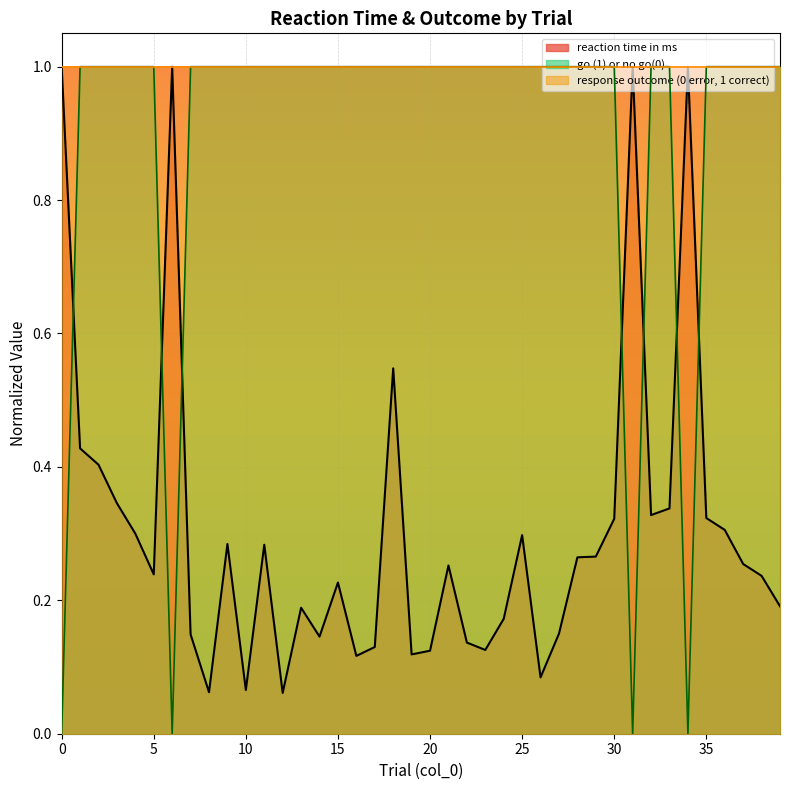

Is it true that reaction time in ms equals 0.4 at 25?

False